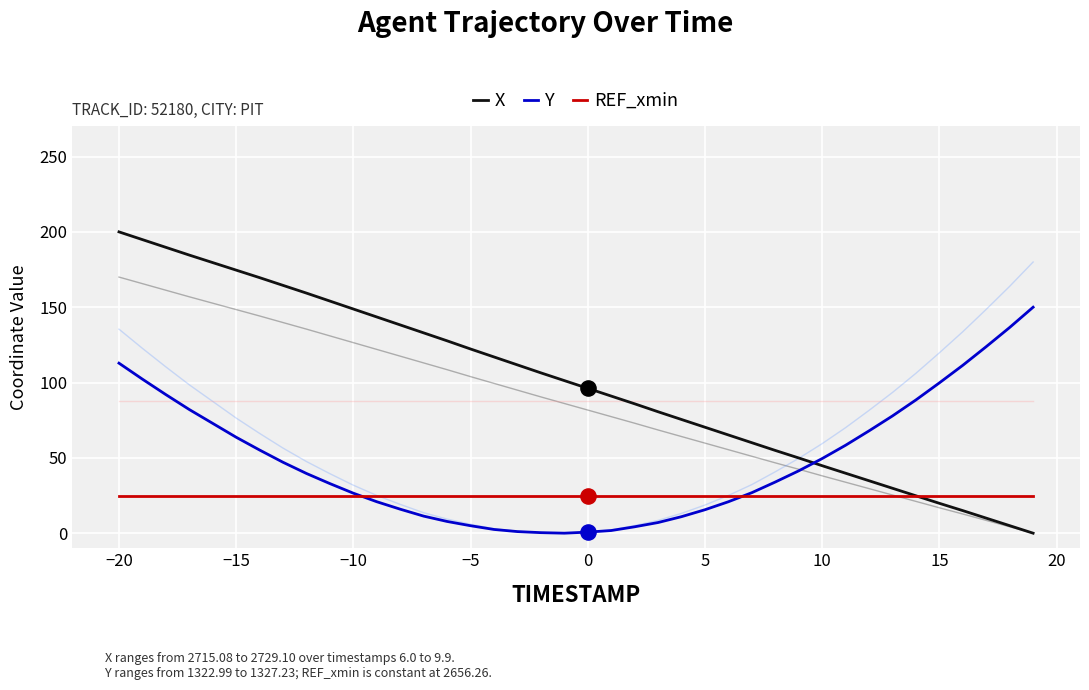

At how many categories does at least one series exceed 5?

40